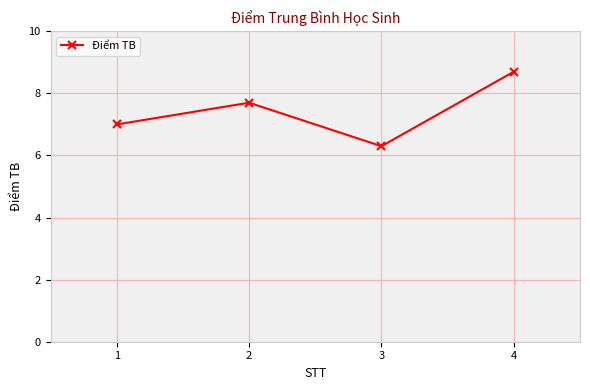

What is the approximate value at 1?

7.0